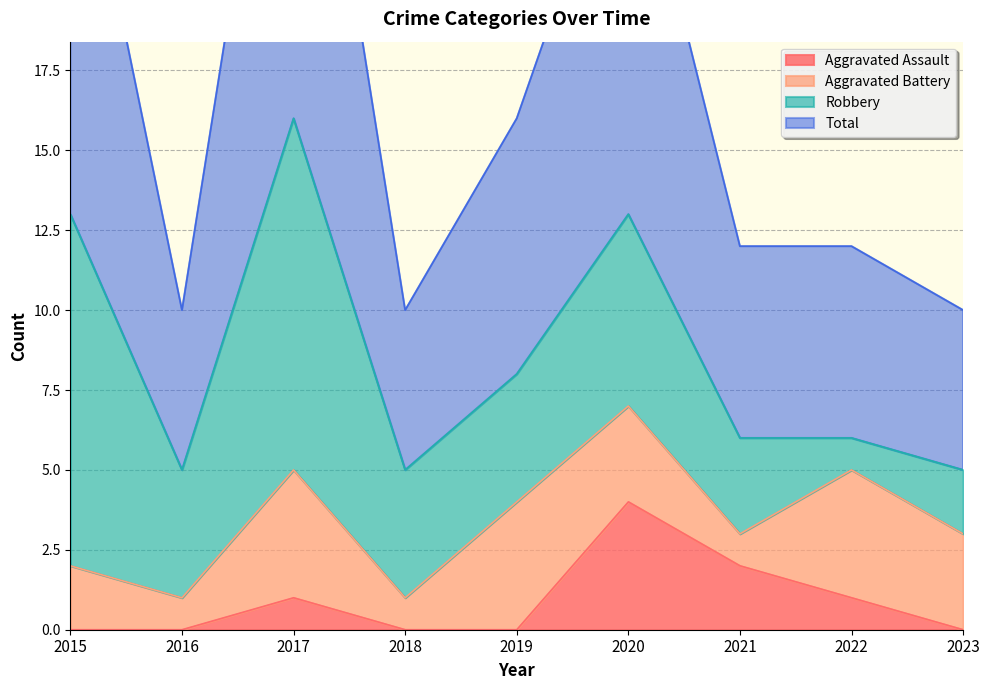

Is the value of Aggravated Assault at 2017 greater than the value of Total at 2016?

No